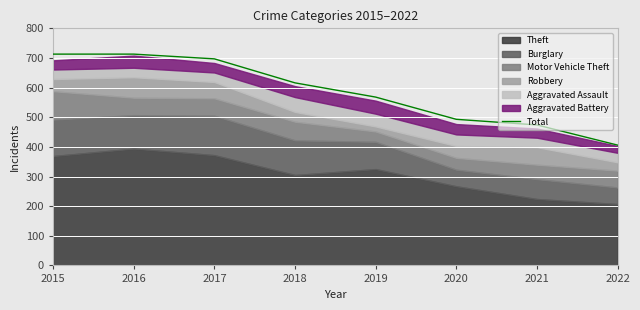

Which category has the highest value across all series?

2015